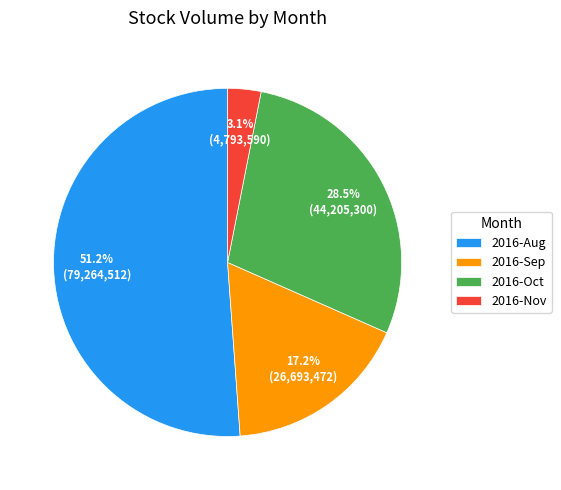

Rank the categories by value from lowest to highest.

2016-Nov, 2016-Sep, 2016-Oct, 2016-Aug